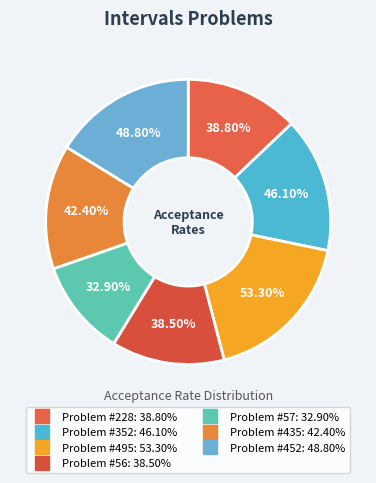

Is it true that 352 is 1% of the pie?

False